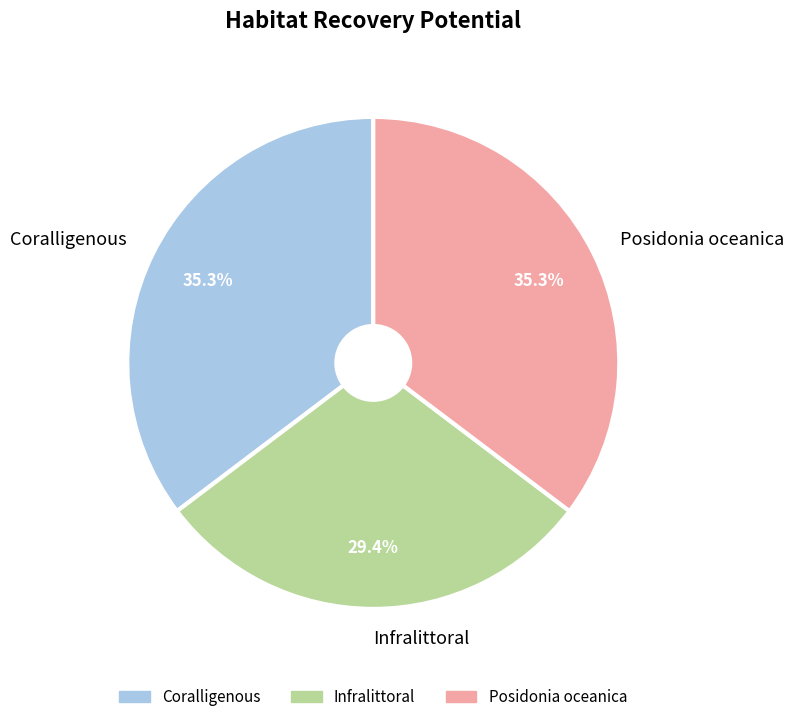

To the nearest percent, what portion does Infralittoral represent?

29%